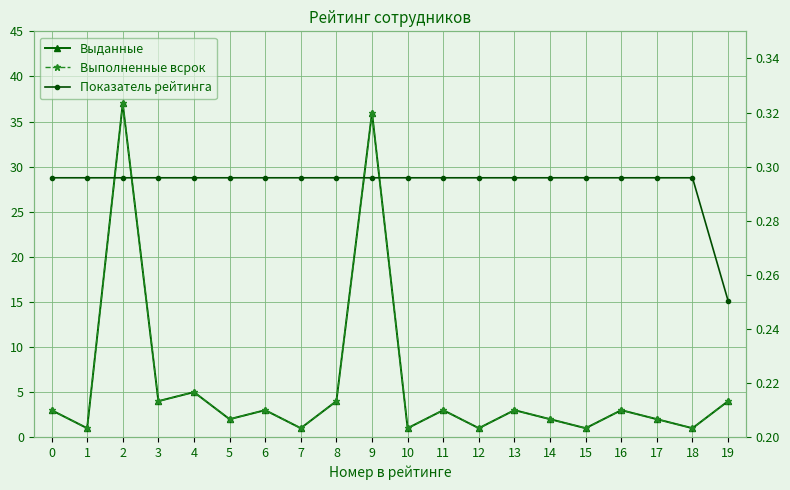

What is the difference between the Выданные values at 13 and 19?

1.0